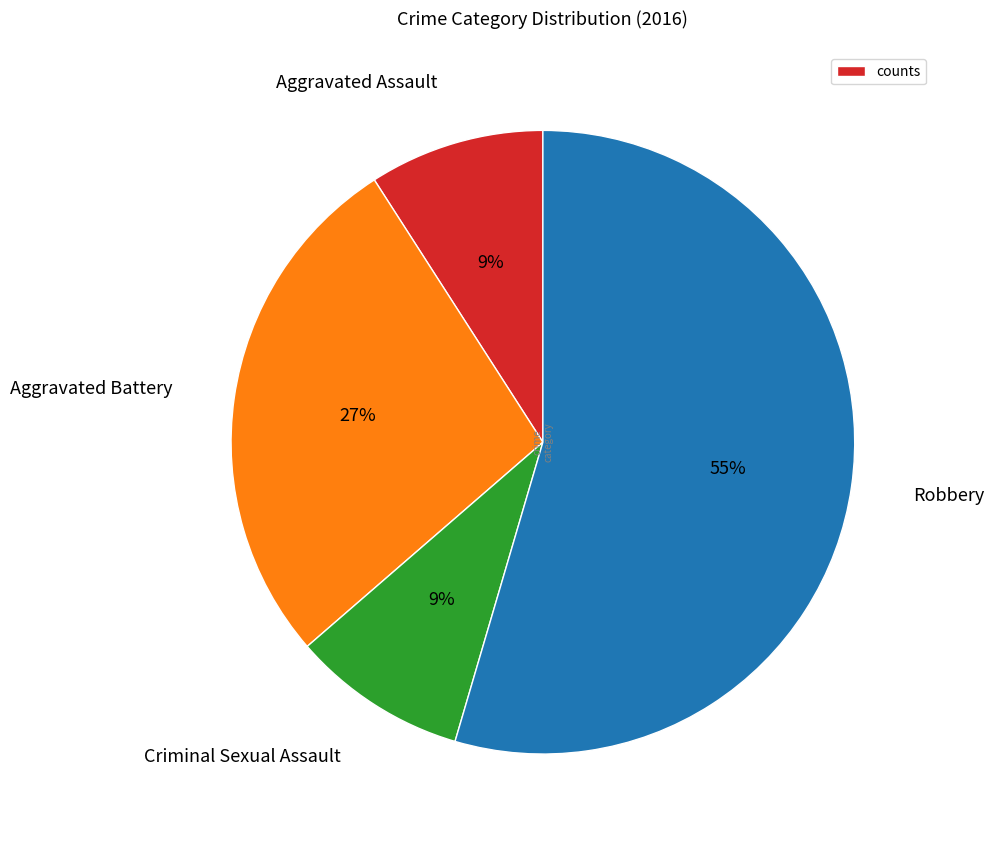

What percentage is the Aggravated Assault slice, to the nearest percent?

9%